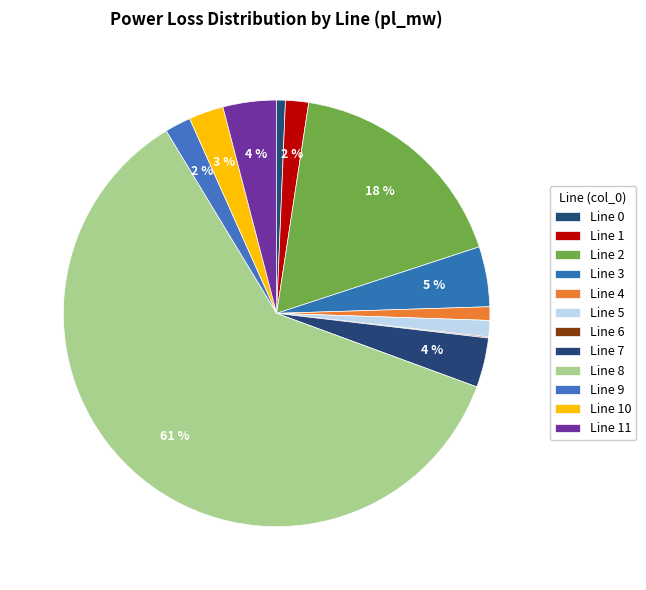

Which category has the biggest portion of the pie?

8